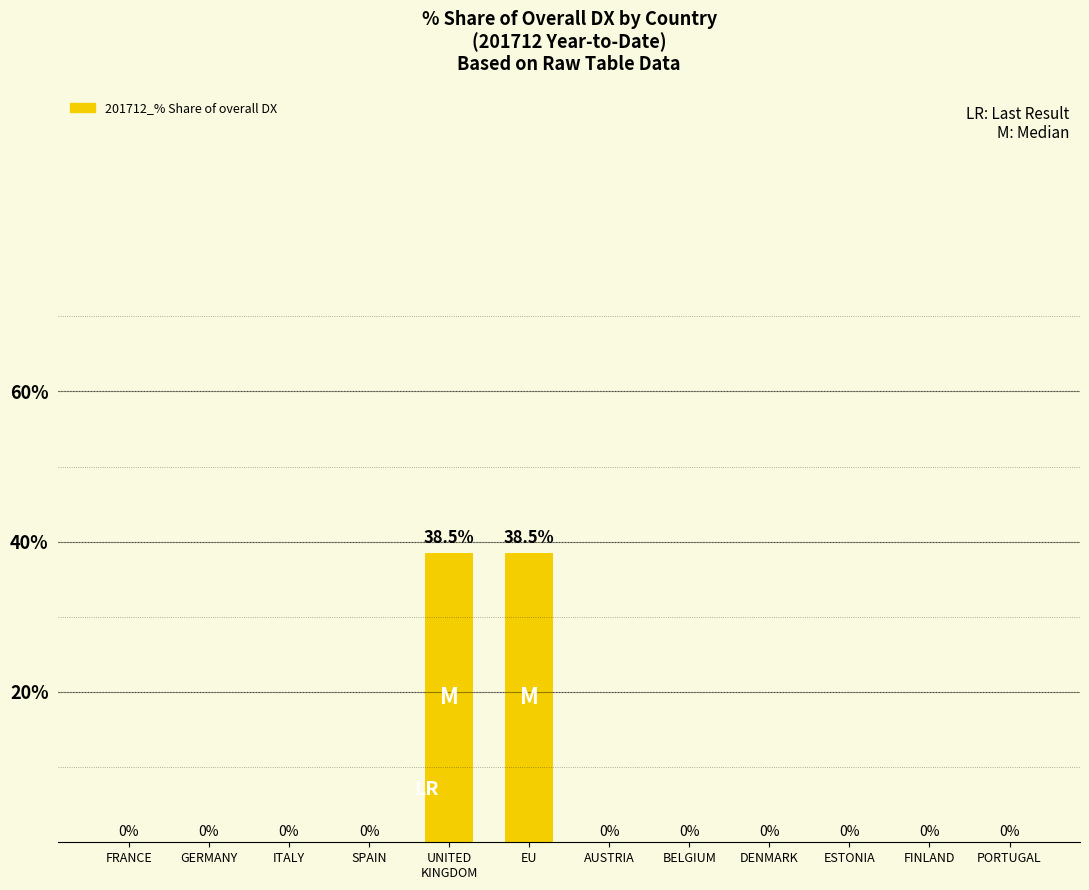

Reading left to right, list all the values displayed in this chart.

0.0	0.0	0.0	0.0	38.5	38.5	0.0	0.0	0.0	0.0	0.0	0.0